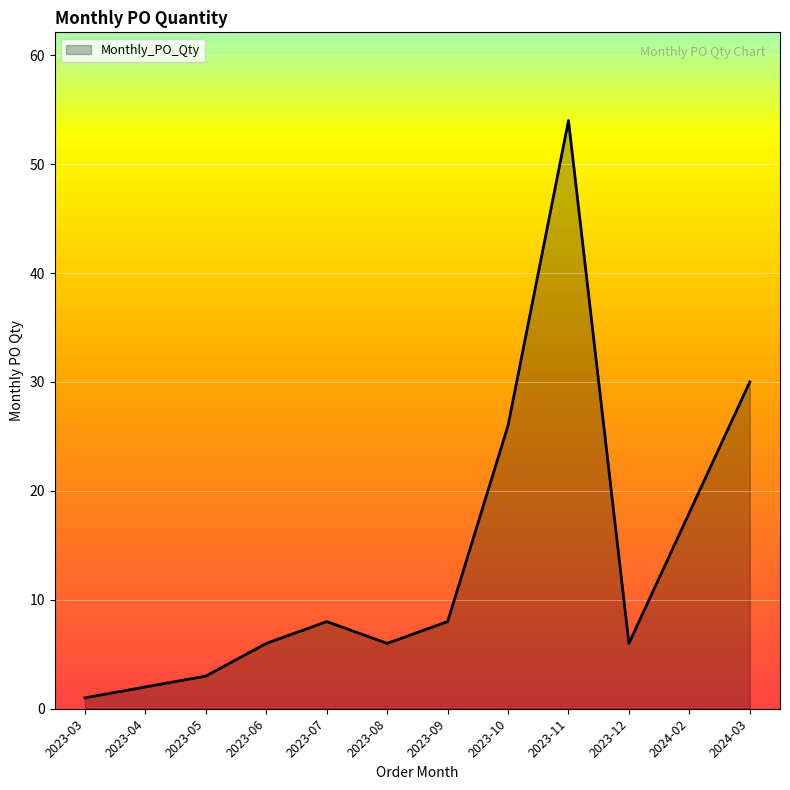

The chart shows a value of 18 at 2024-02. True or false?

True